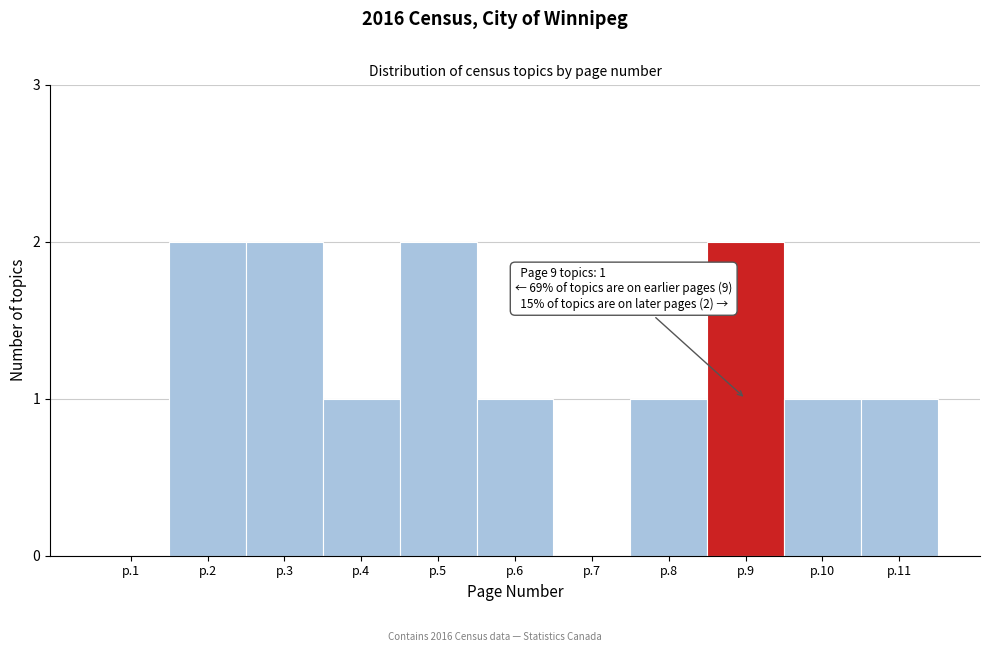

Reading left to right, extract all data points from this chart.

p.1=0	p.2=2	p.3=2	p.4=1	p.5=2	p.6=1	p.7=0	p.8=1	p.9=2	p.10=1	p.11=1